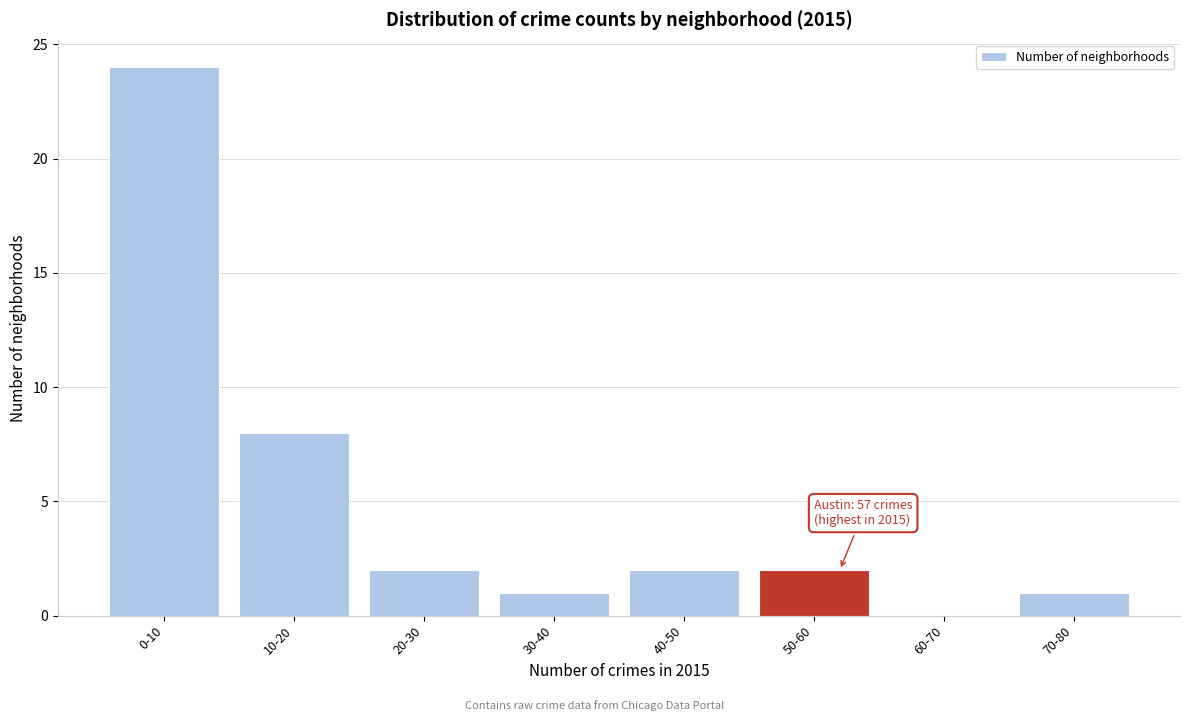

Reading left to right, what are all the values shown in this chart?

0-10=24	10-20=8	20-30=2	30-40=1	40-50=2	50-60=2	60-70=0	70-80=1